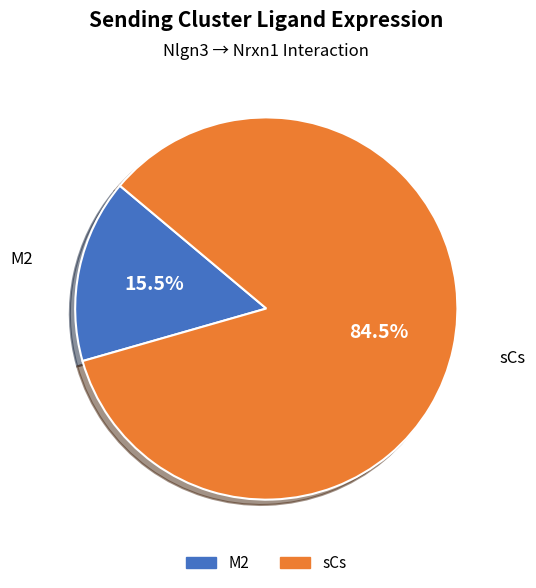

Is there a majority slice in this chart?

Yes